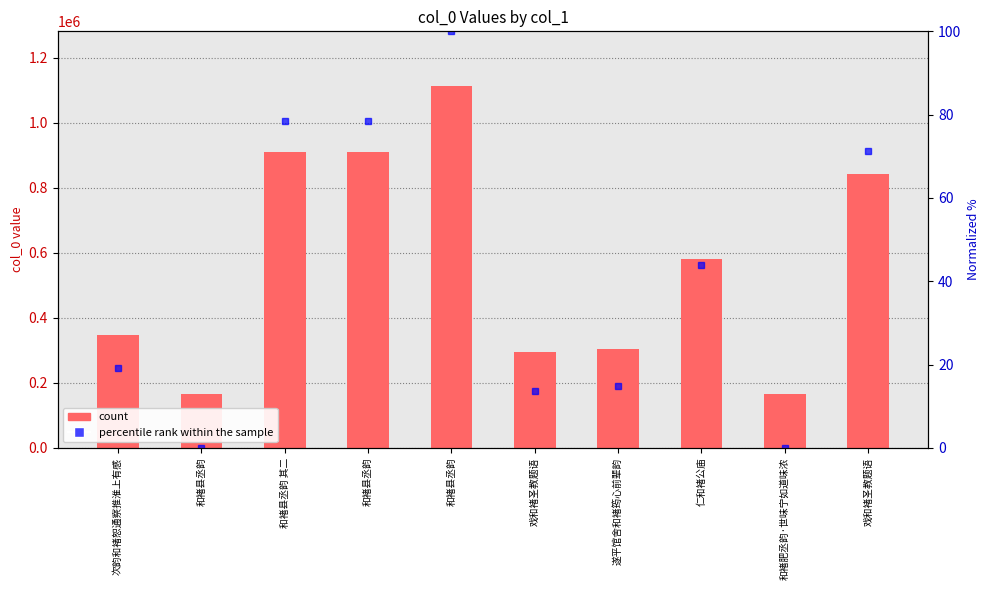

The value of percentile rank within the sample at 和褚县丞韵 其二 is 78.4. True or false?

True